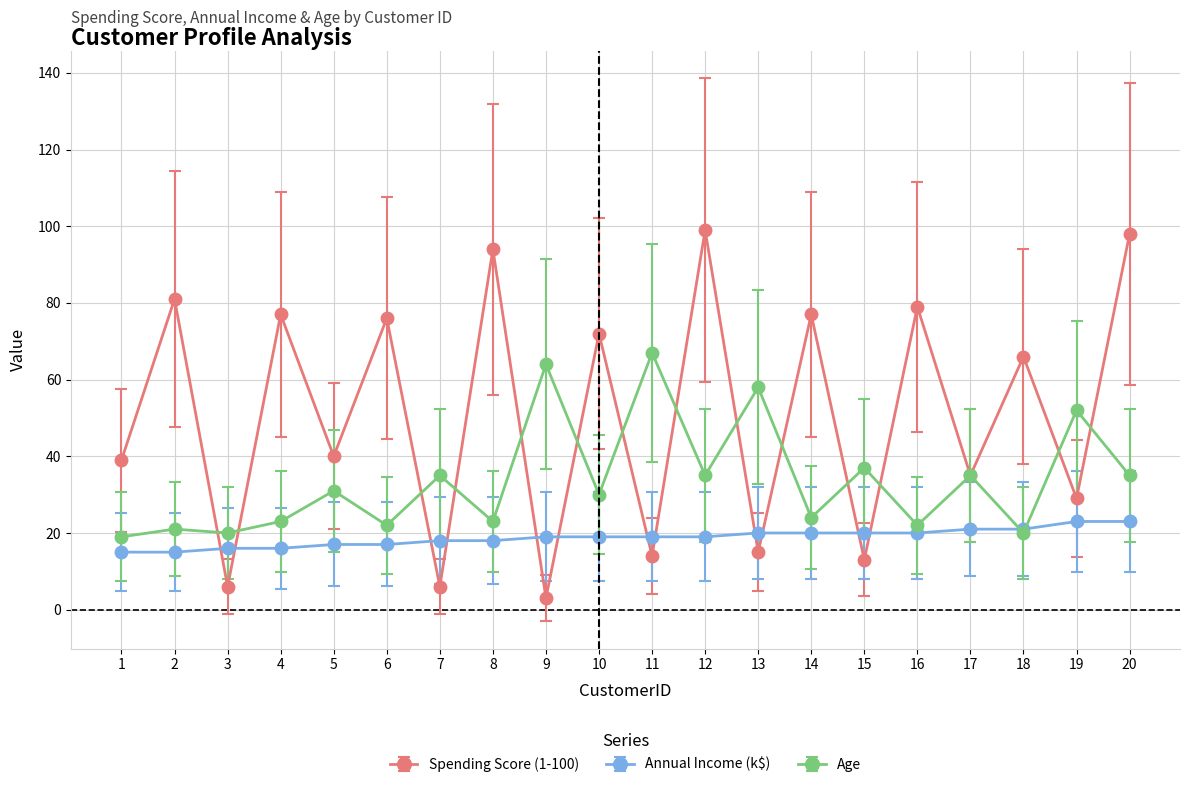

Reading right to left, list all the values displayed in this chart.

Spending Score (1-100): 20=98	19=29	18=66	17=35	16=79	15=13	14=77	13=15	12=99	11=14	10=72	9=3	8=94	7=6	6=76	5=40	4=77	3=6	2=81	1=39
Annual Income (k$): 20=23	19=23	18=21	17=21	16=20	15=20	14=20	13=20	12=19	11=19	10=19	9=19	8=18	7=18	6=17	5=17	4=16	3=16	2=15	1=15
Age: 20=35	19=52	18=20	17=35	16=22	15=37	14=24	13=58	12=35	11=67	10=30	9=64	8=23	7=35	6=22	5=31	4=23	3=20	2=21	1=19